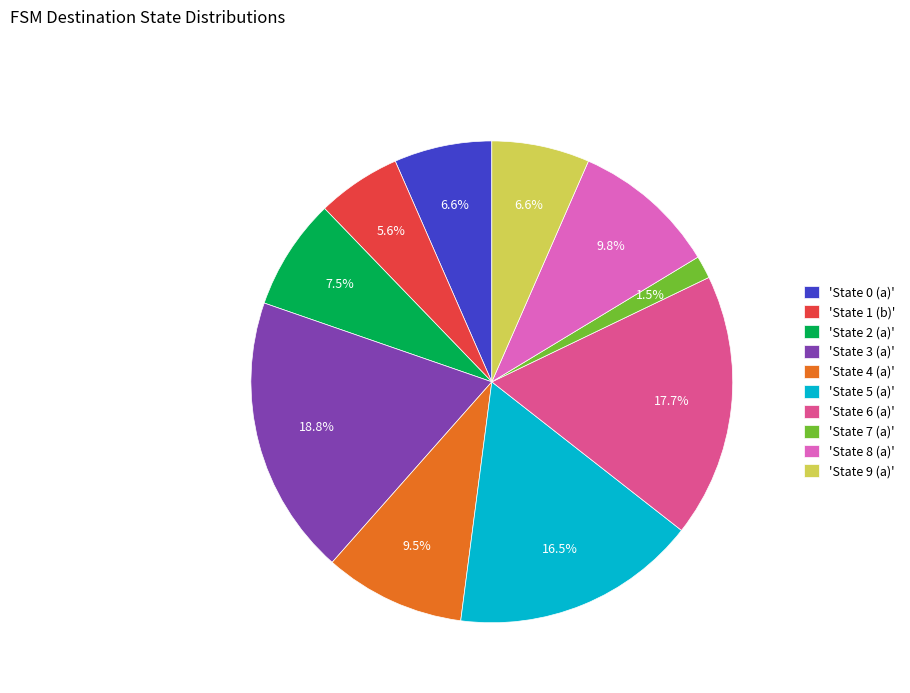

To the nearest percent, what is the difference between the largest and smallest slice percentages?

17%